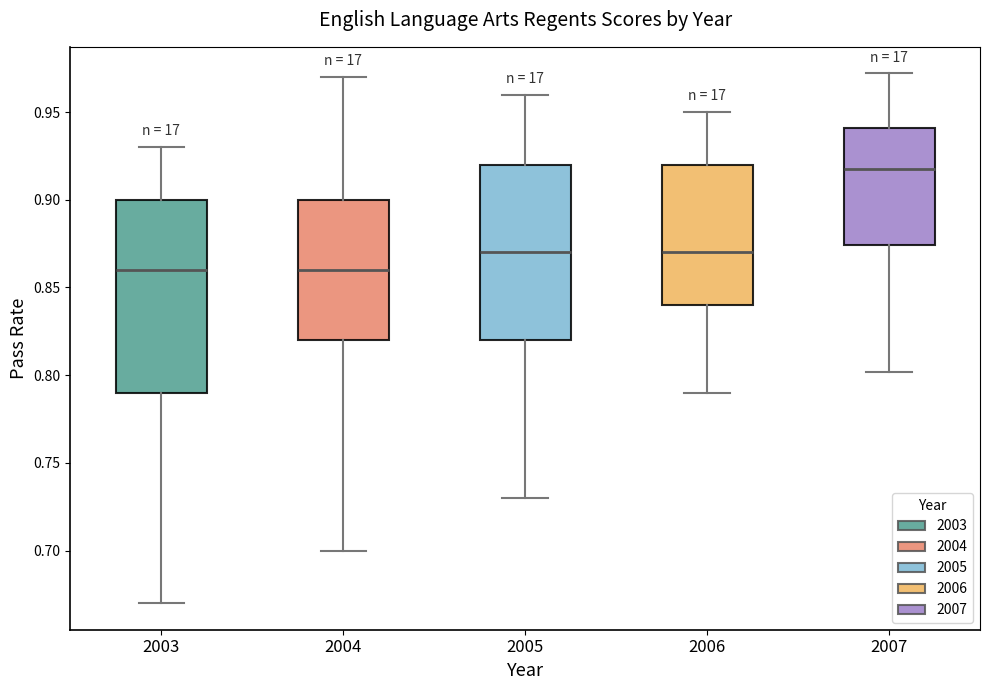

Which box is the tallest, from its lower edge to its upper edge?

2003